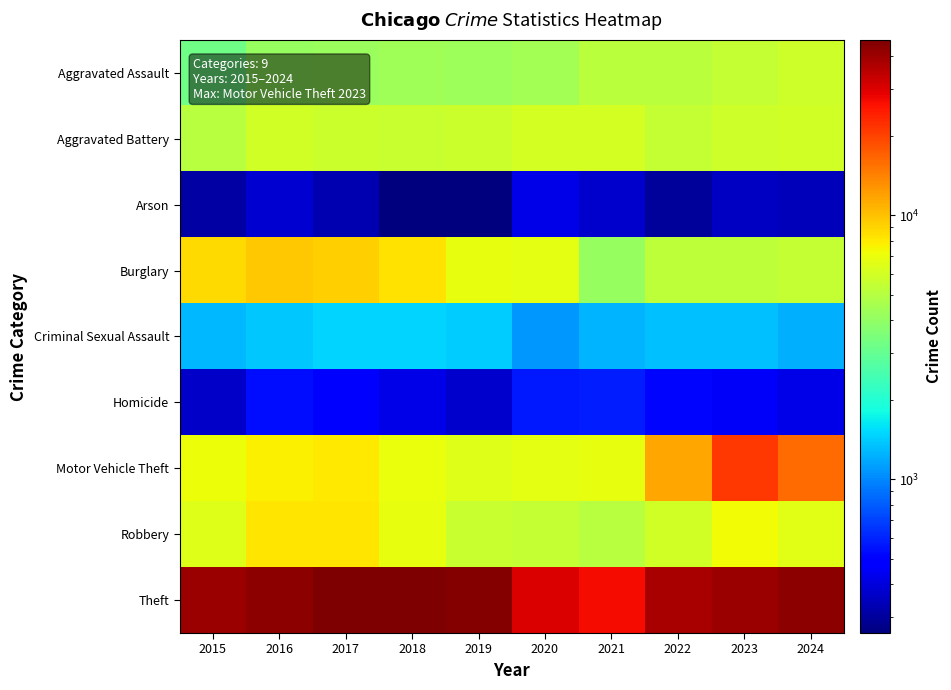

What is the difference between the highest and lowest values at 2022?

37954